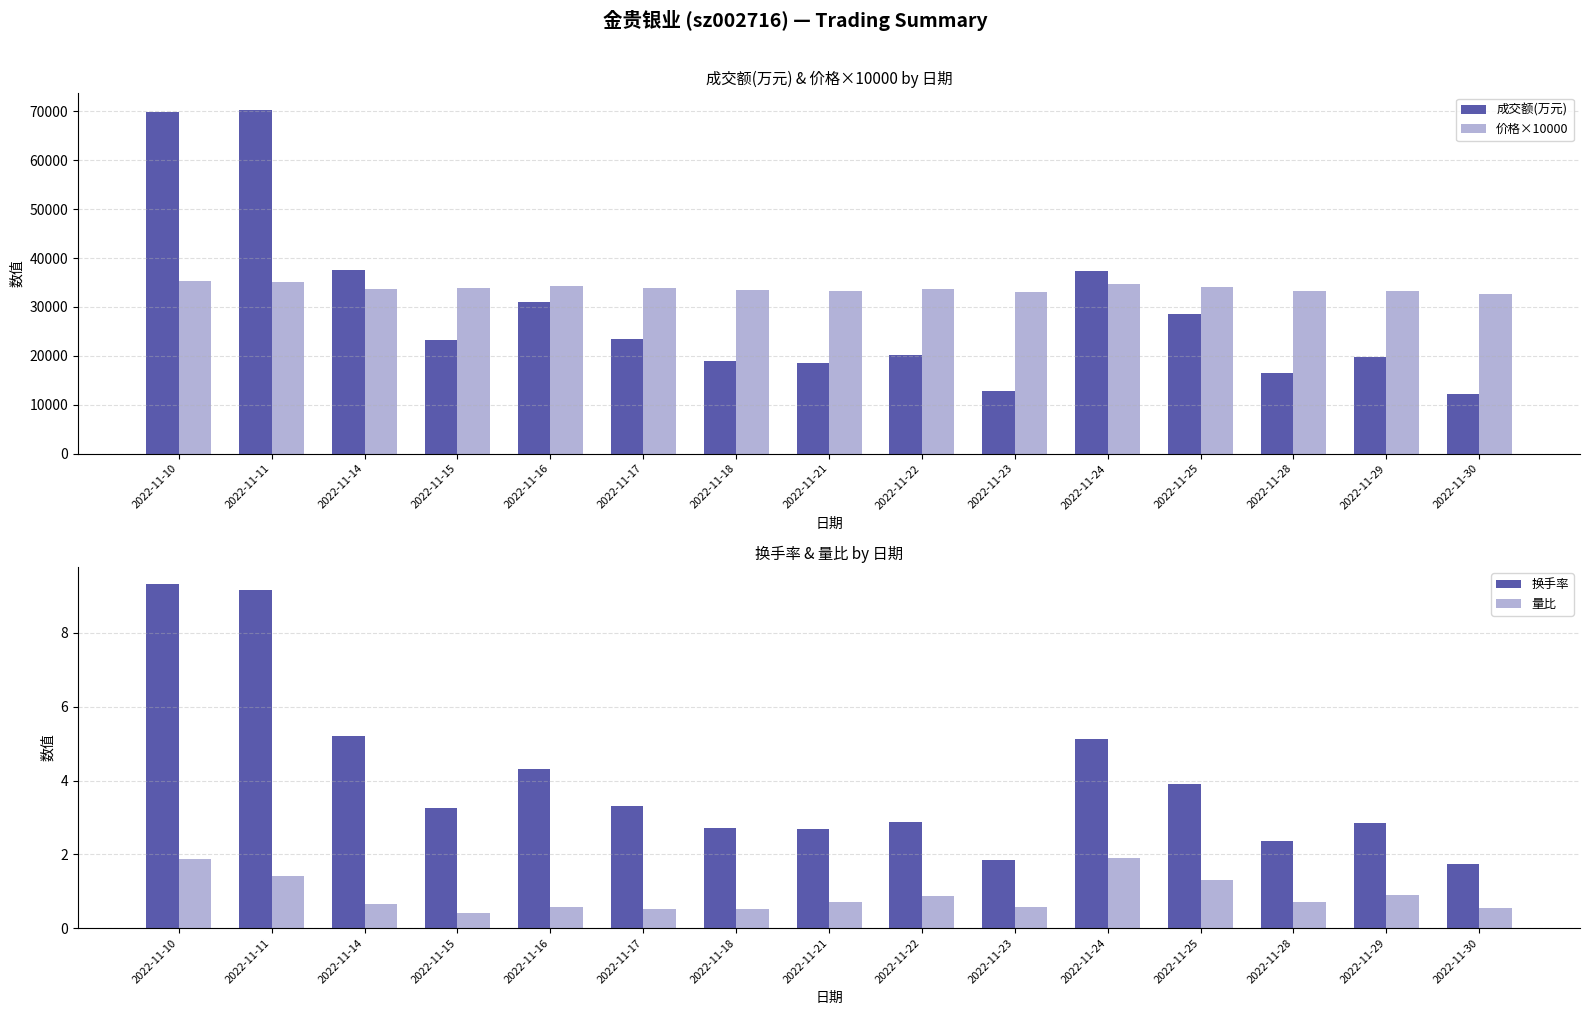

Between 2022-11-11 and 2022-11-21, which series saw the biggest shift?

成交额(万元)